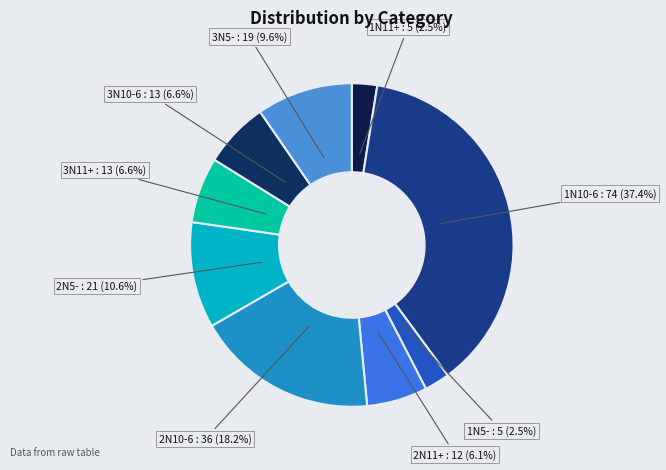

Does any single category account for the majority?

No